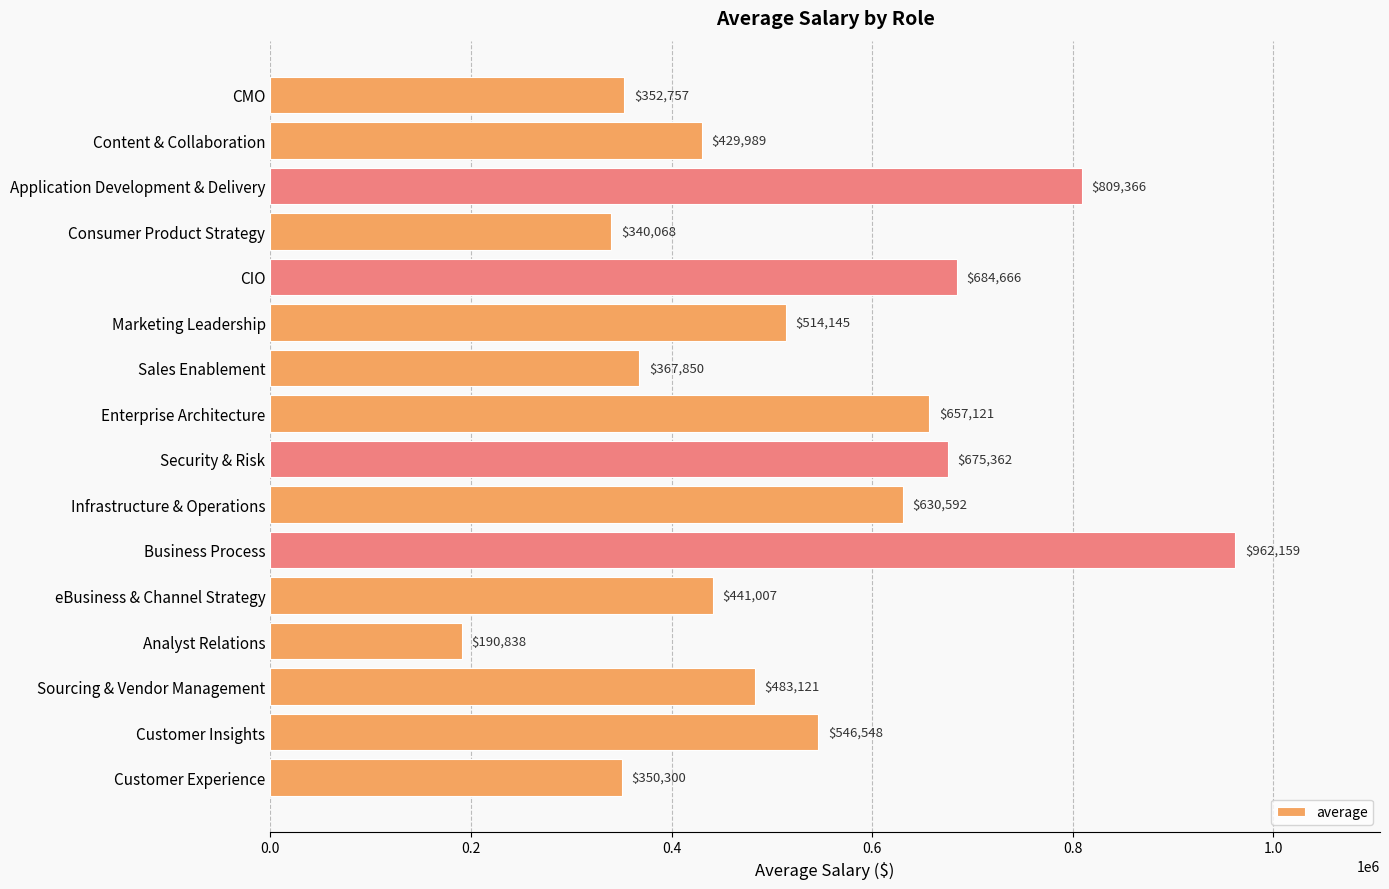

What position from the bottom is Consumer Product Strategy?

13